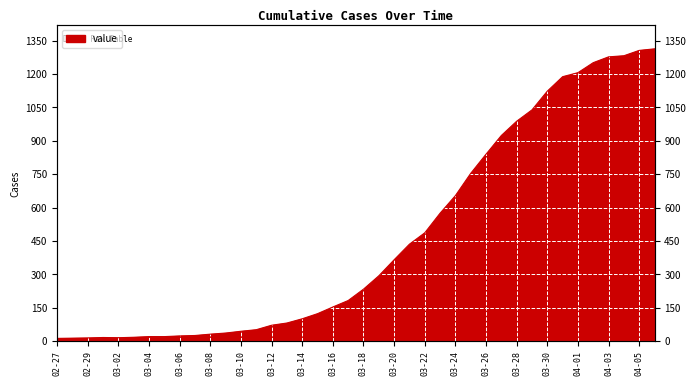

What is the average value?

465